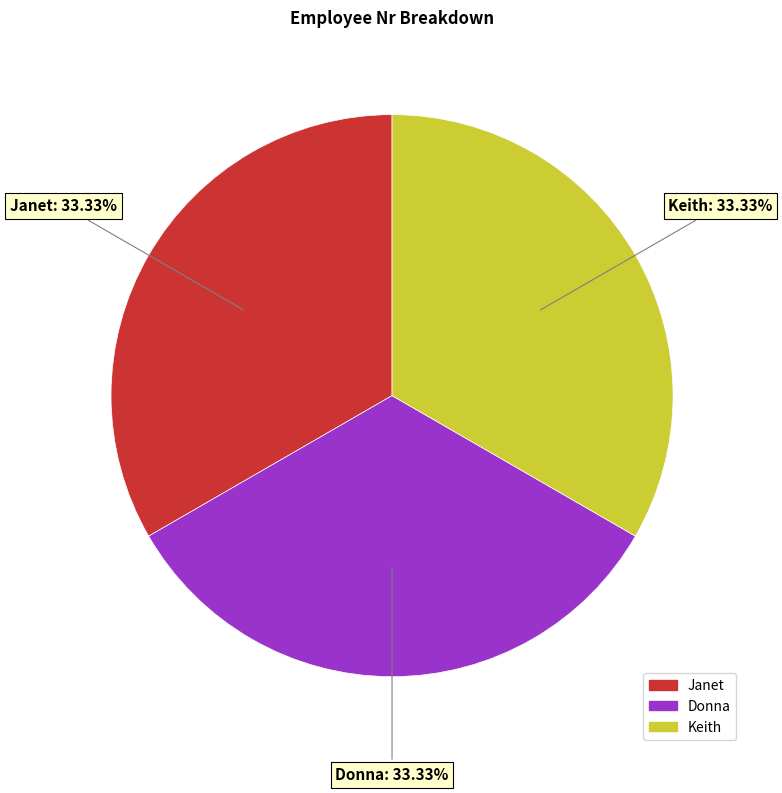

Is the sum of Janet and Keith greater than half?

Yes